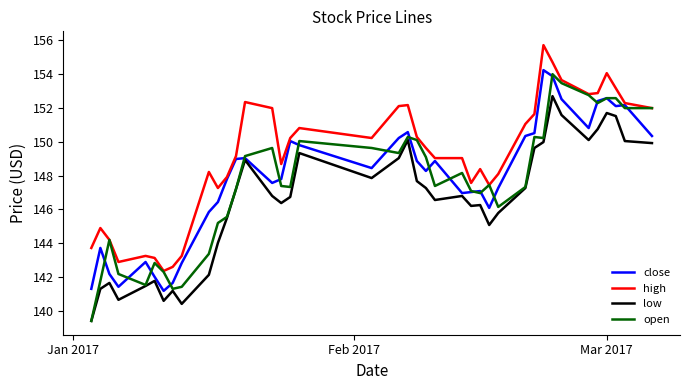

Which series has the largest total across all categories?

high